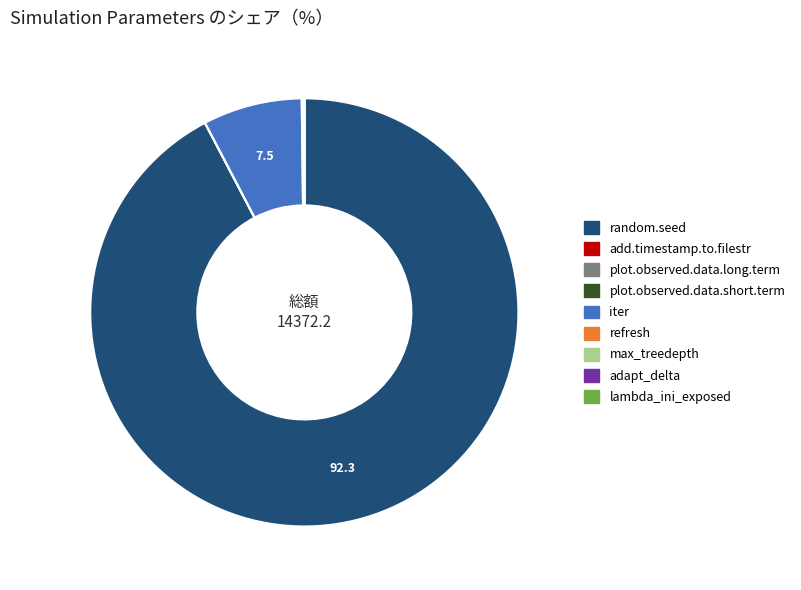

How many segments does this pie chart have?

9